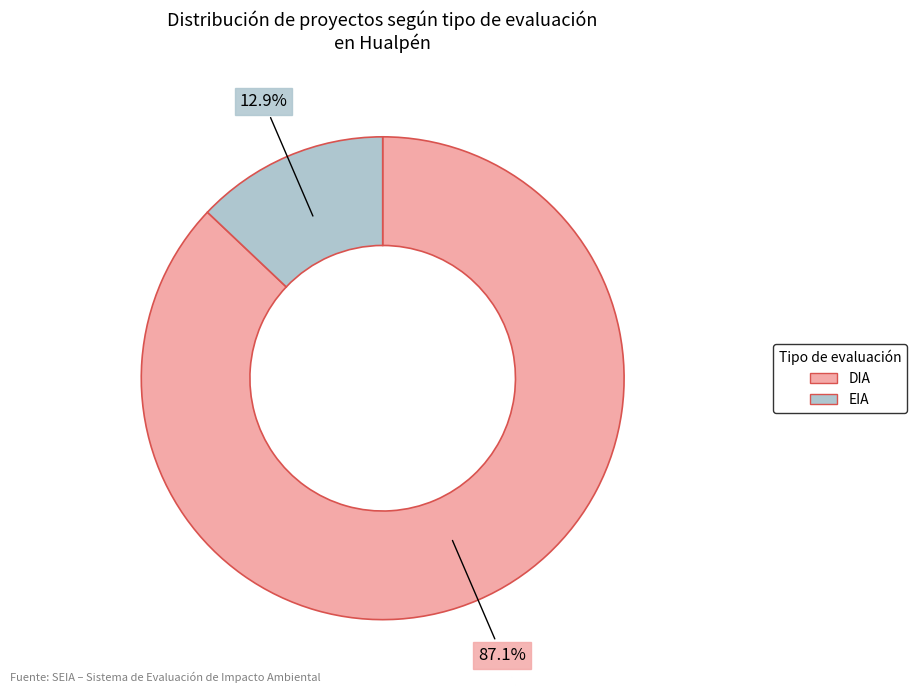

Which has a higher value, EIA or DIA?

DIA